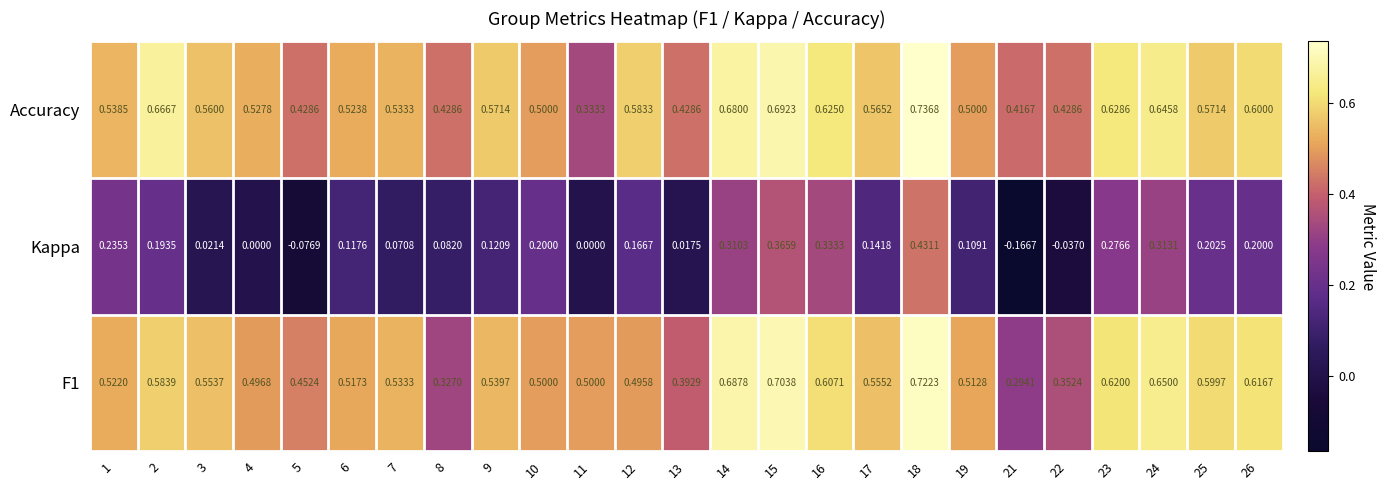

Which series has the largest total across all categories?

Accuracy